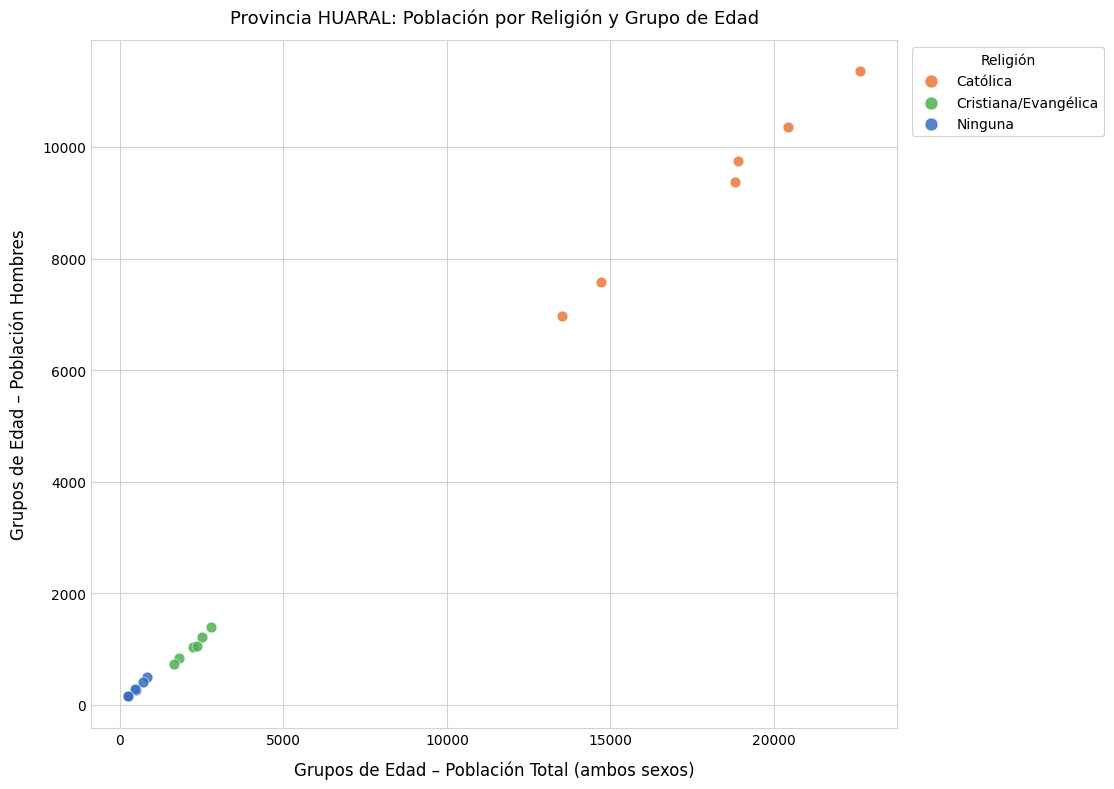

Which series reaches the maximum Y coordinate?

Católica